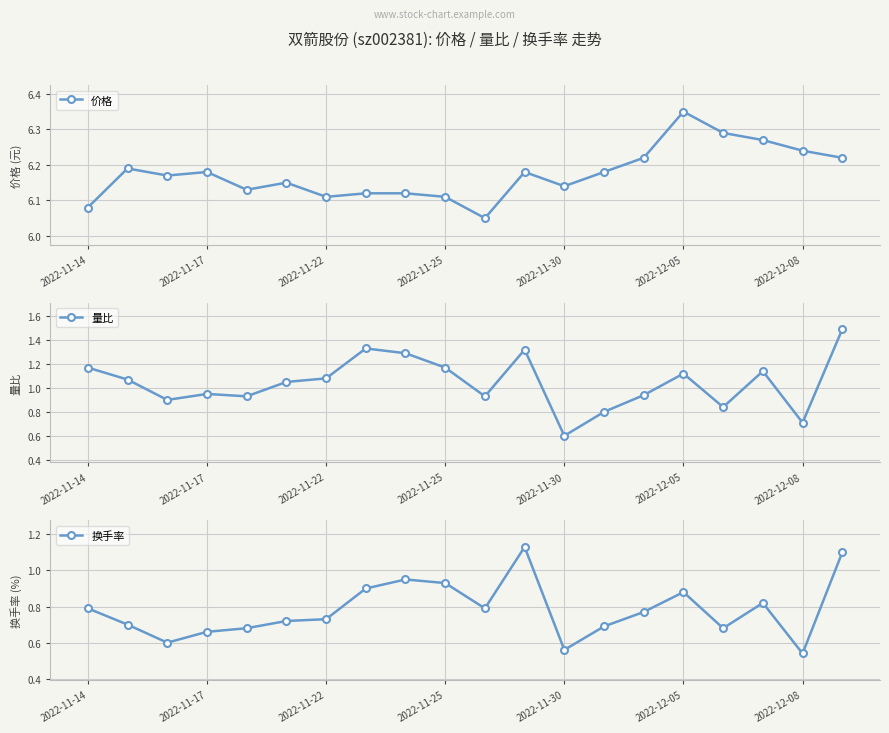

True or false: 价格 has more than 1 interior local peaks.

True